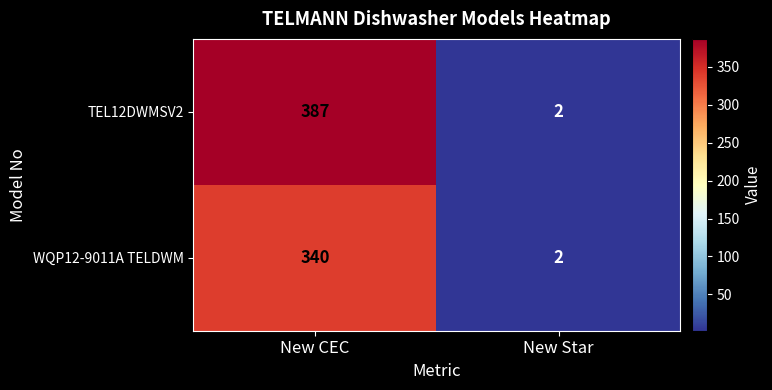

What is the maximum value shown in the chart?

387